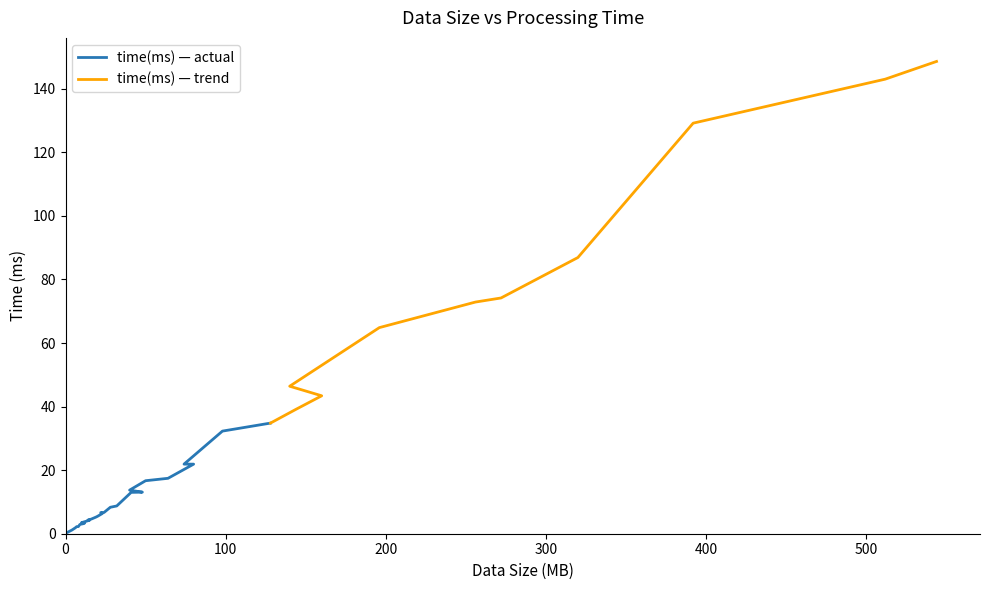

What is the sum of the values at 50 and 6?

18.5